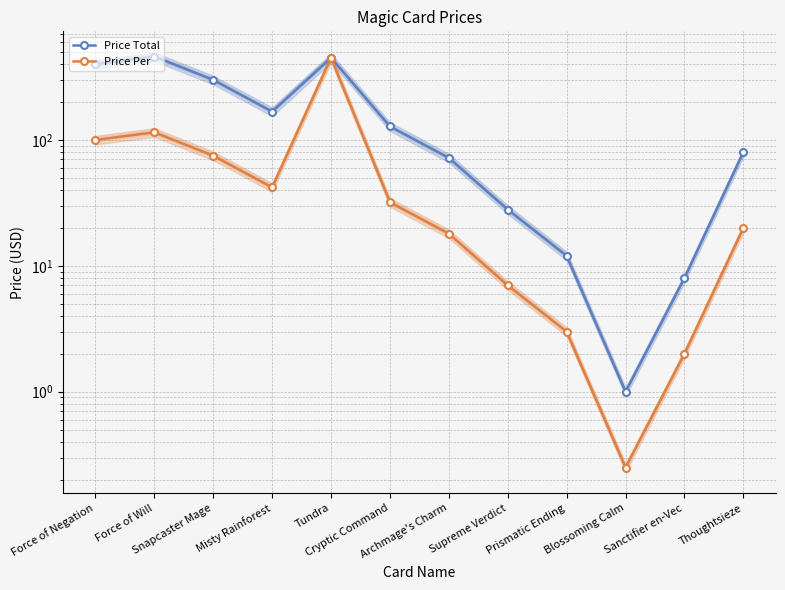

True or false: Price Per and Price Total intersect in this chart.

False